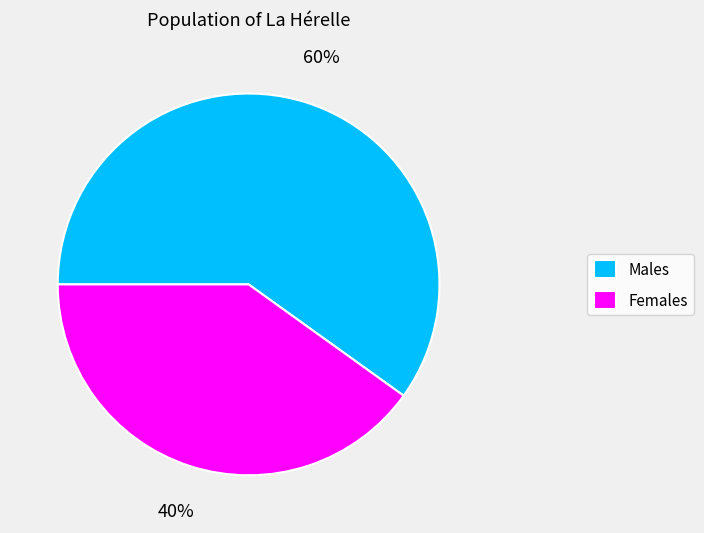

Rank the categories by value from lowest to highest.

Females, Males